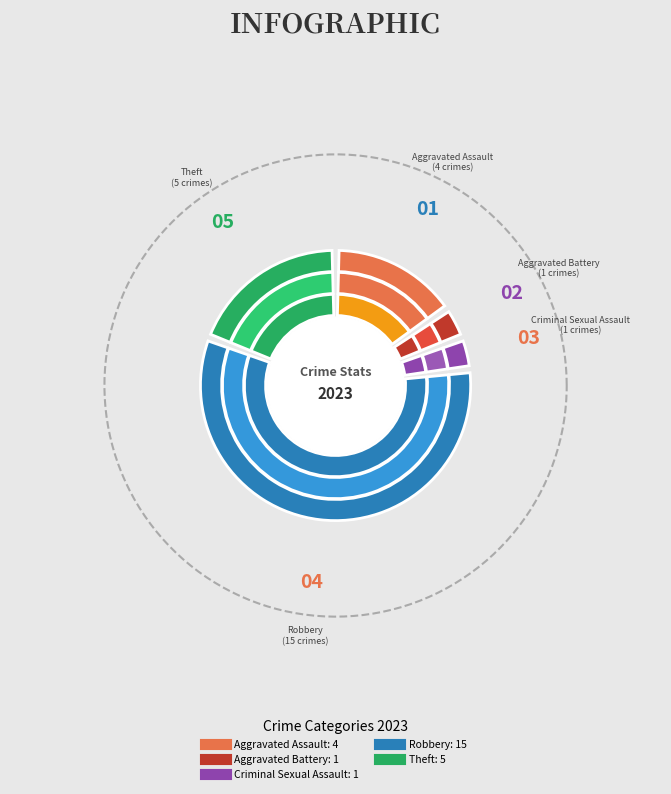

Approximately how many times larger is the value at Criminal Sexual Assault compared to Aggravated Battery?

1.0